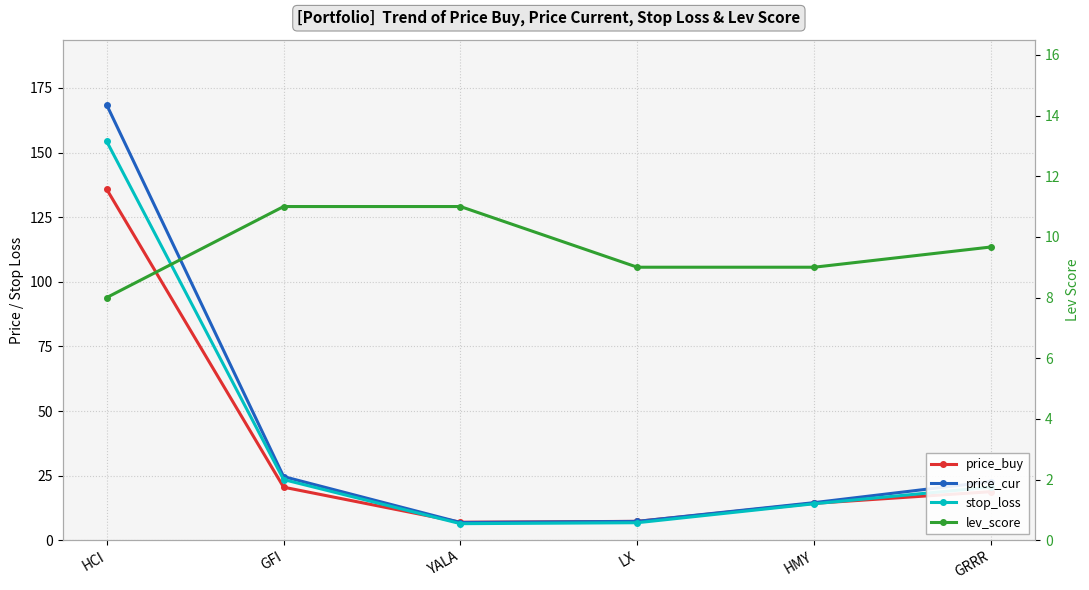

After their last crossing, which series has the higher values: price_buy or lev_score?

price_buy